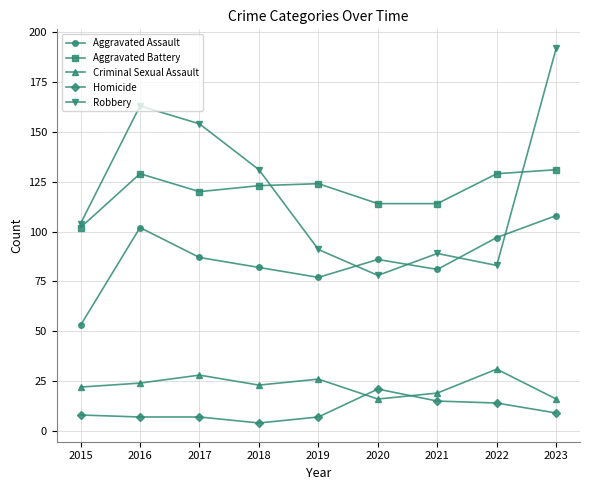

Does the chart have visible grid lines?

Yes